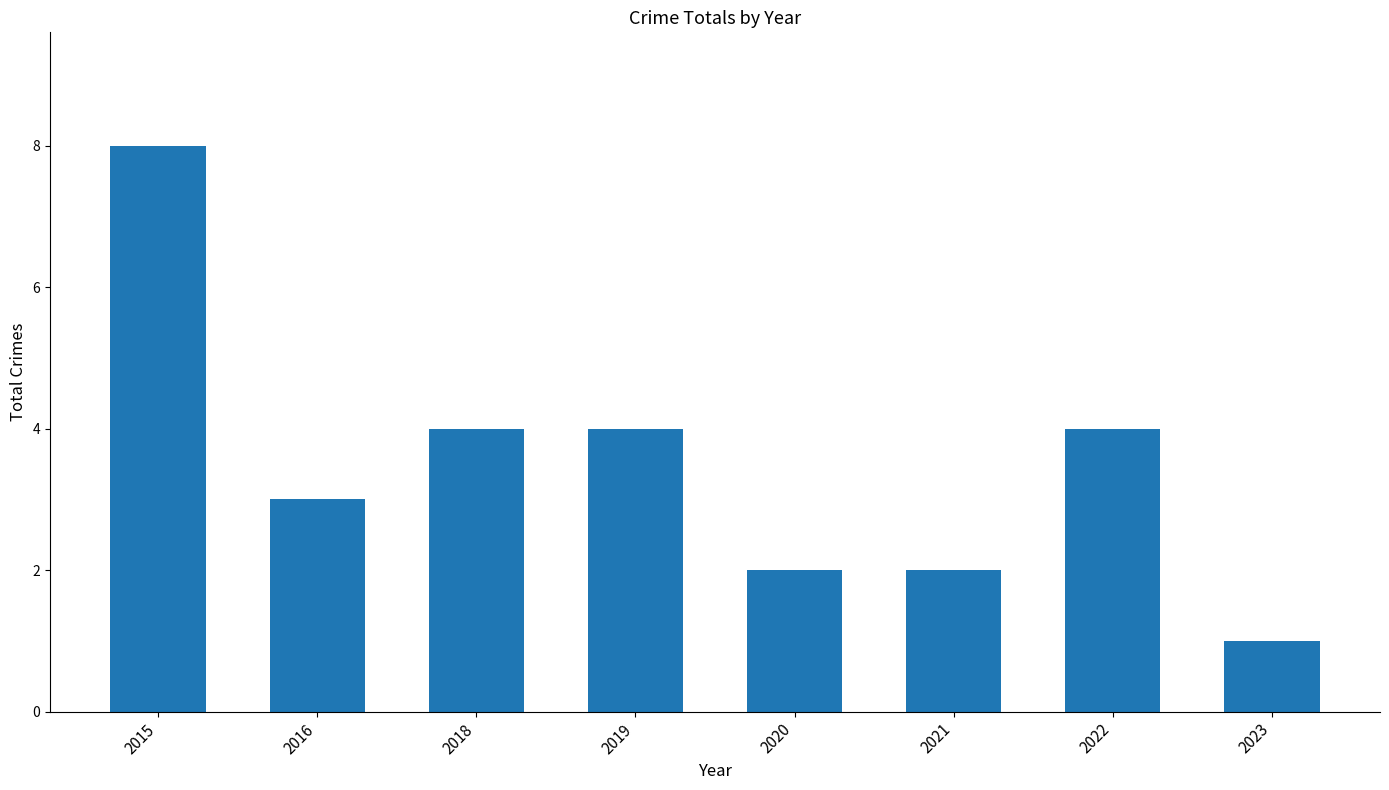

Reading left to right, list all the values displayed in this chart.

2015=8	2016=3	2018=4	2019=4	2020=2	2021=2	2022=4	2023=1